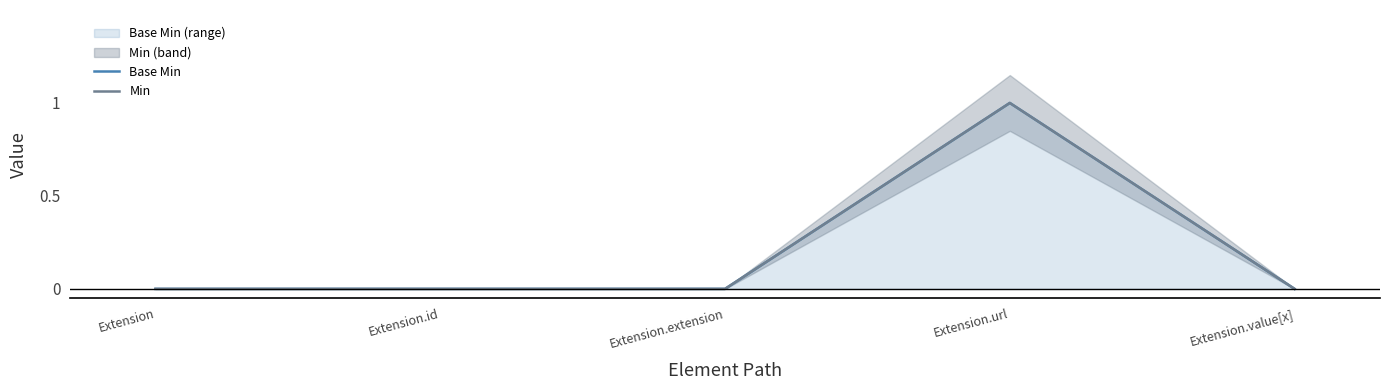

Is it true that Min equals 0 at Extension.id?

True